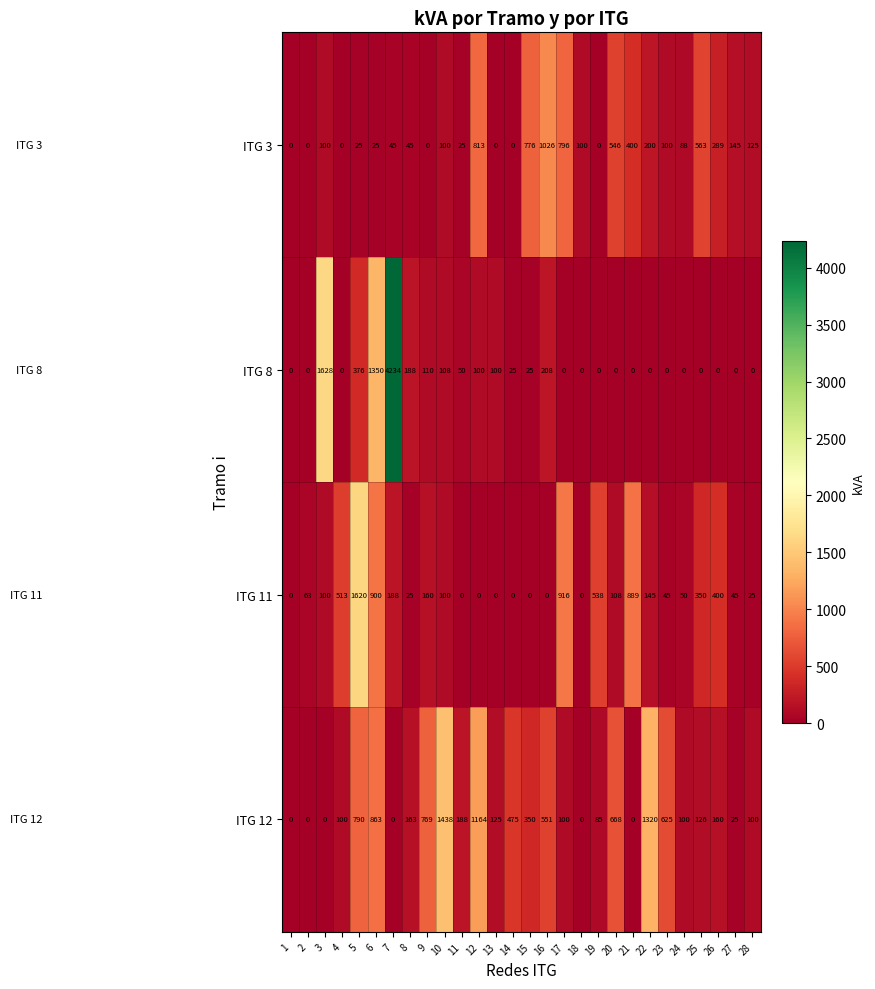

What is the approximate value of ITG 3 at 20, to the nearest 50?

550